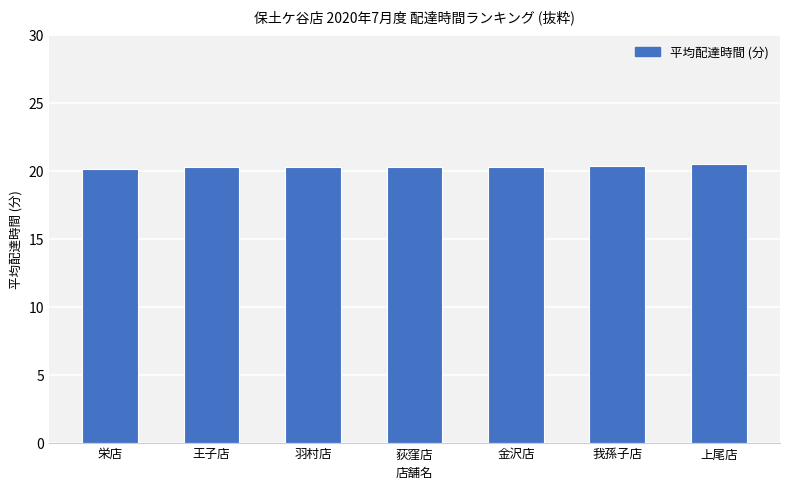

What is the sum of all values?

142.0